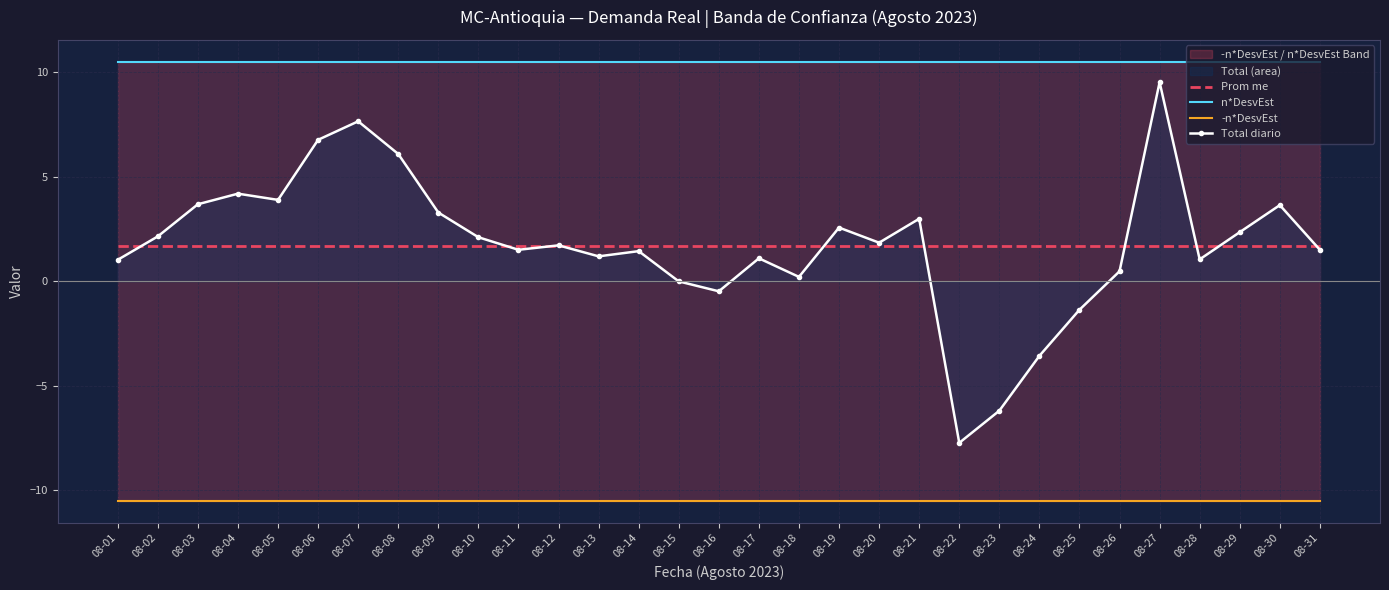

What is the difference between the highest and lowest values at 08-19?

21.0